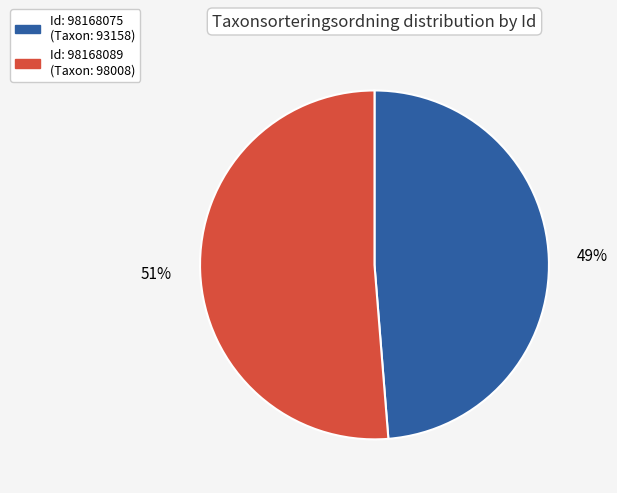

To the nearest percent, what is the average slice percentage?

50%